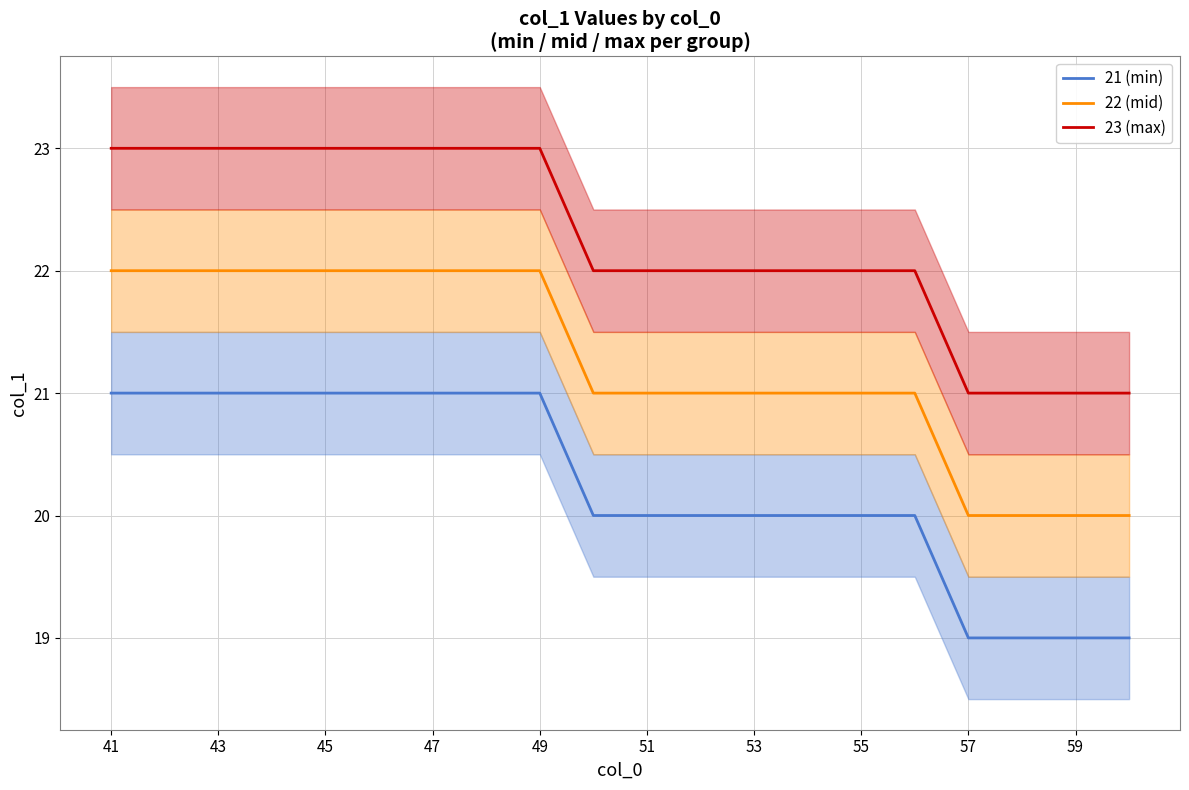

What are all the series names shown in the legend?

21 (min), 22 (mid), 23 (max)